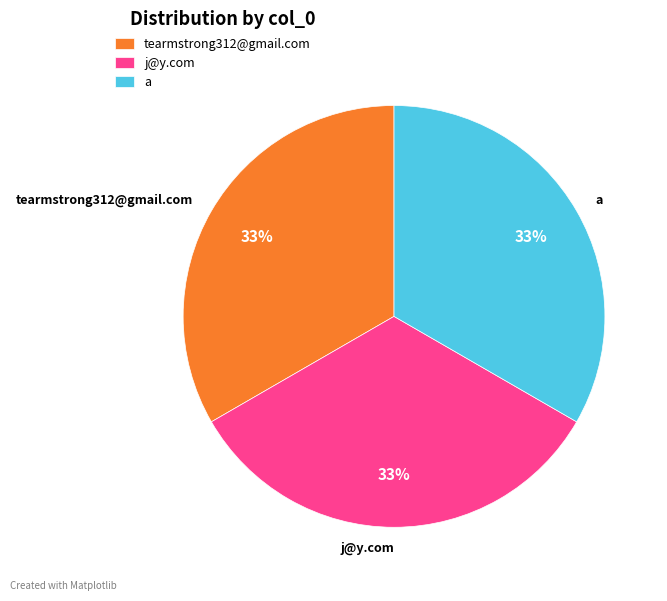

The j@y.com slice represents 33% of the pie. True or false?

True